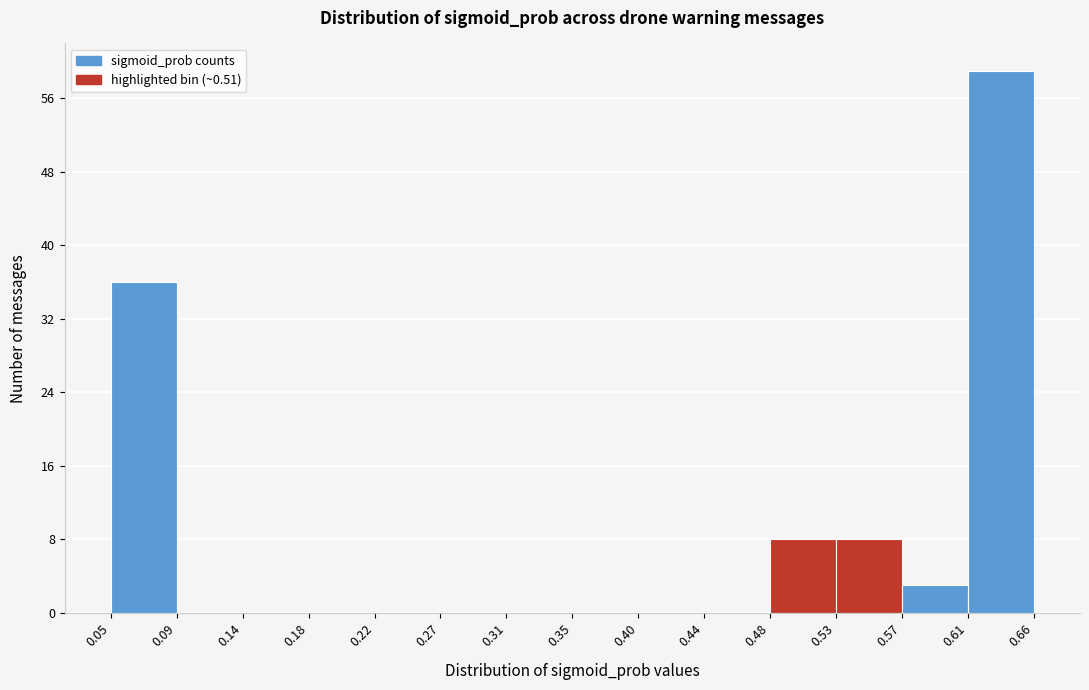

Over which range of the x-axis is the bar tallest?

0.61 to 0.66